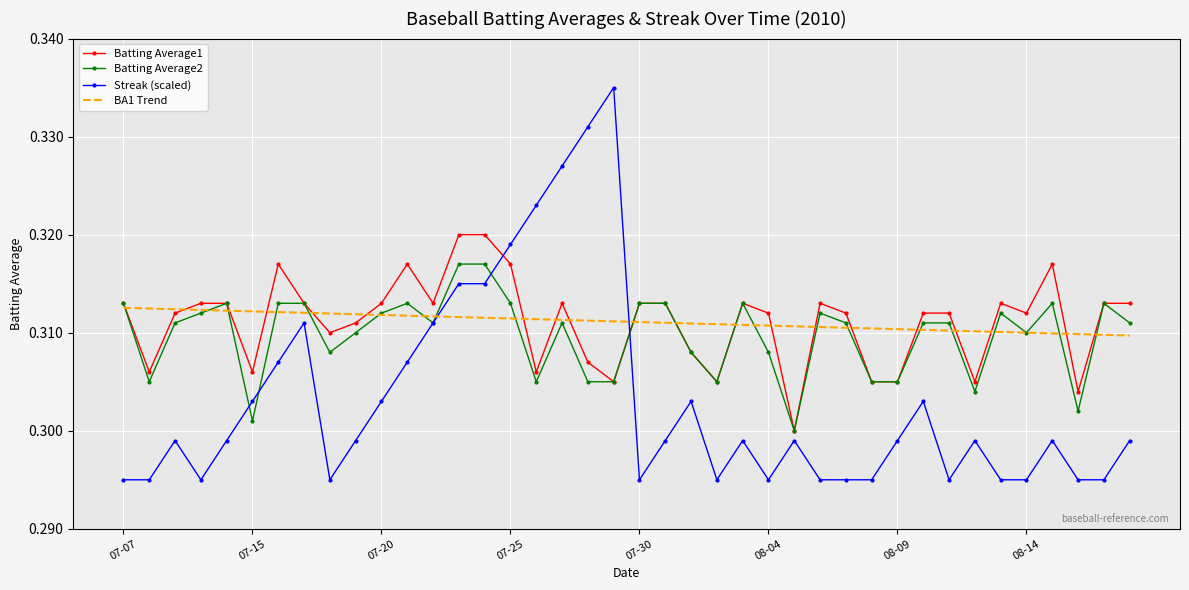

Which series has the widest spread of values?

Streak (scaled)